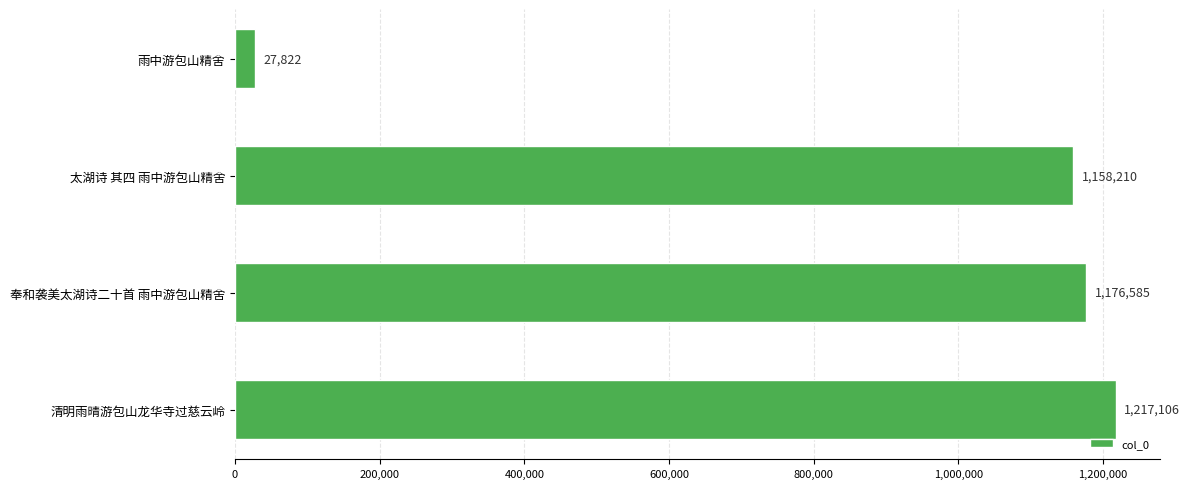

What is the value of the 1st bar from the top?

27822